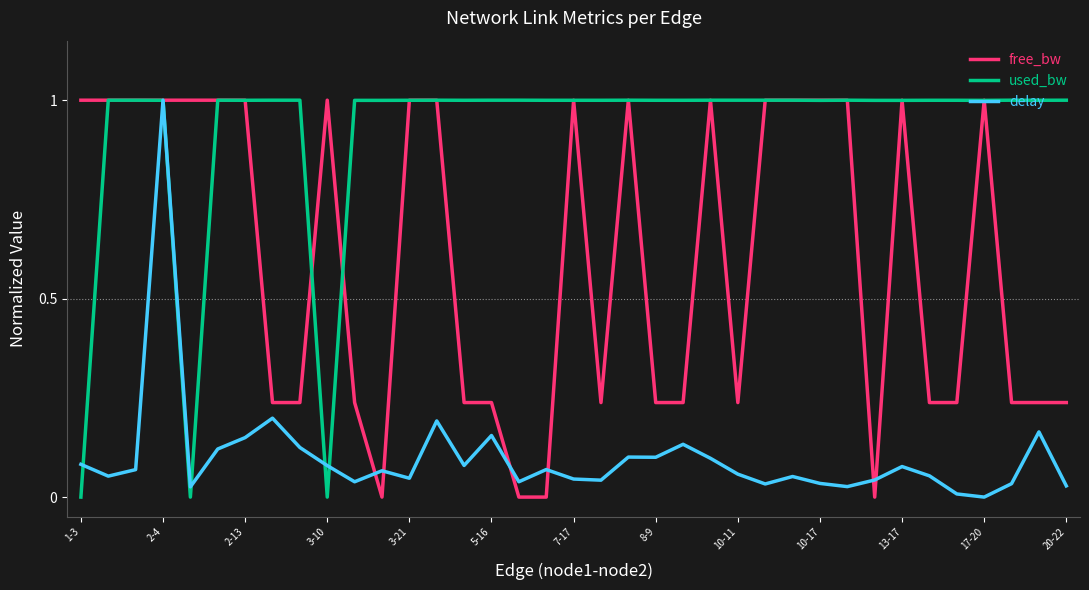

How many lines are shown in the chart?

3